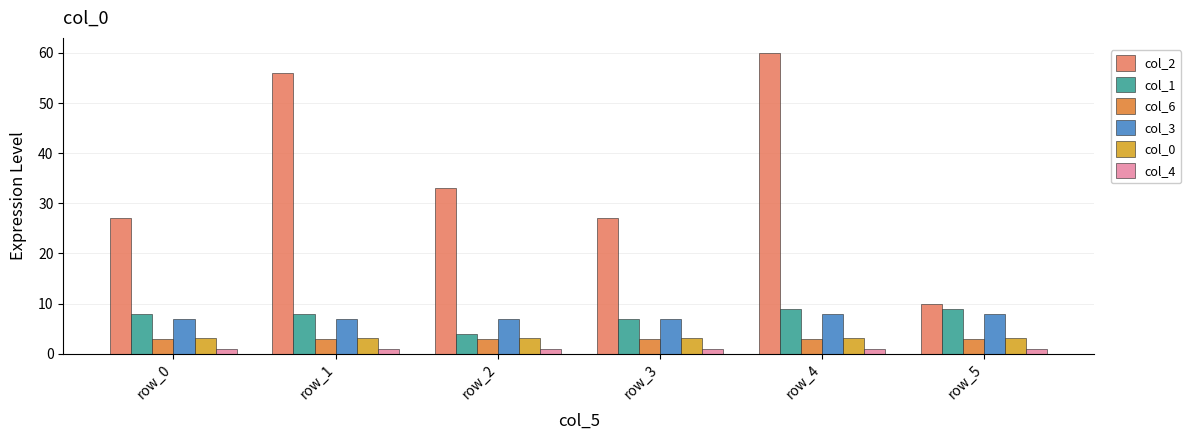

What is the difference between the second highest and minimum values in the col_6 series?

0.1